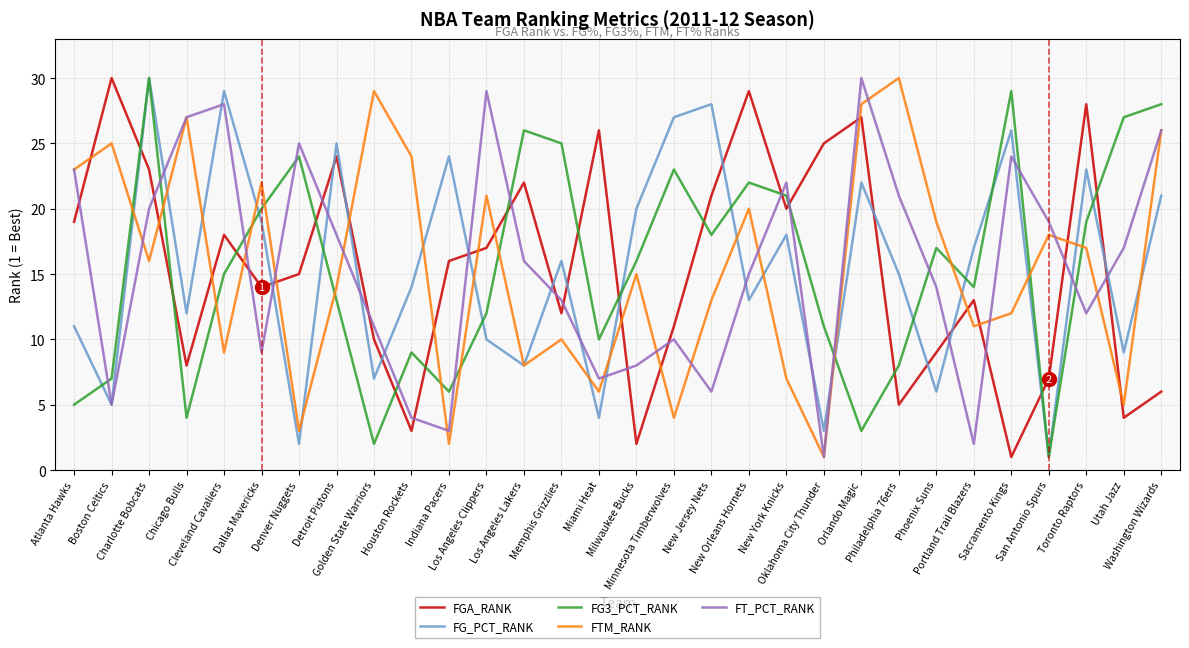

How many interior local valleys does the FG3_PCT_RANK series have?

8